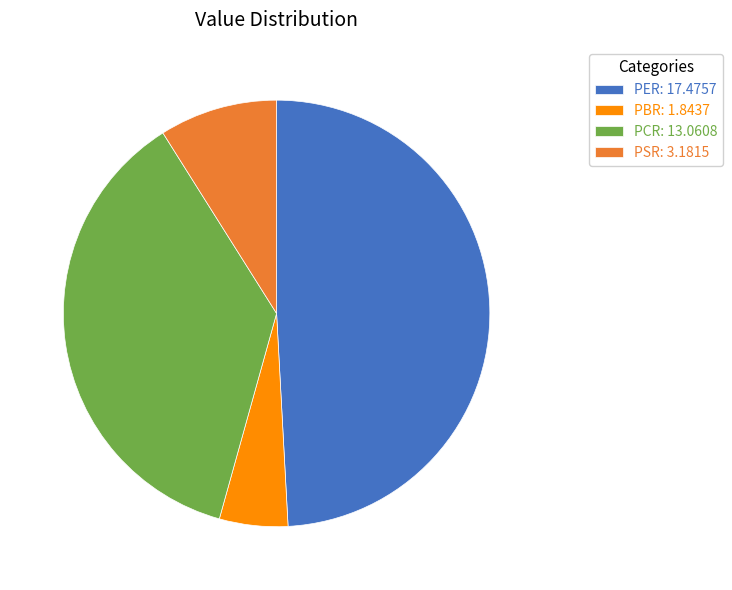

How many segments does this pie chart have?

4